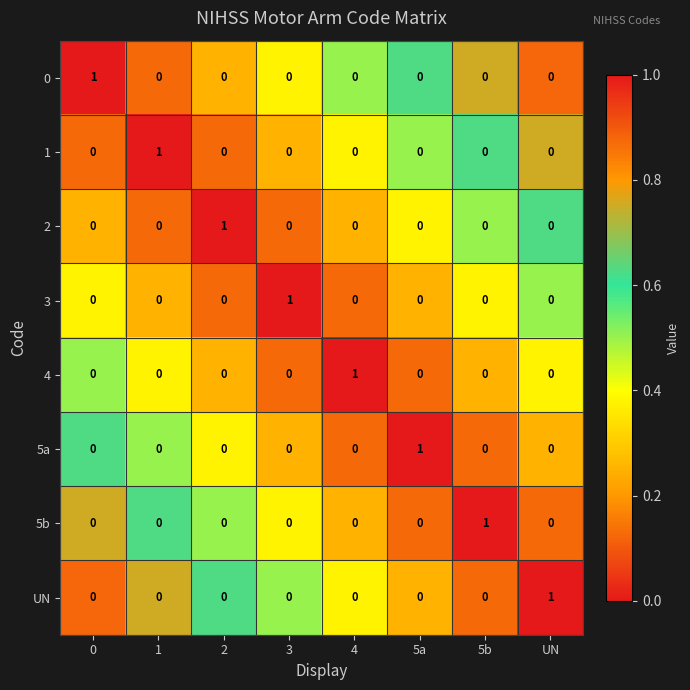

What is the minimum value shown in the chart?

0